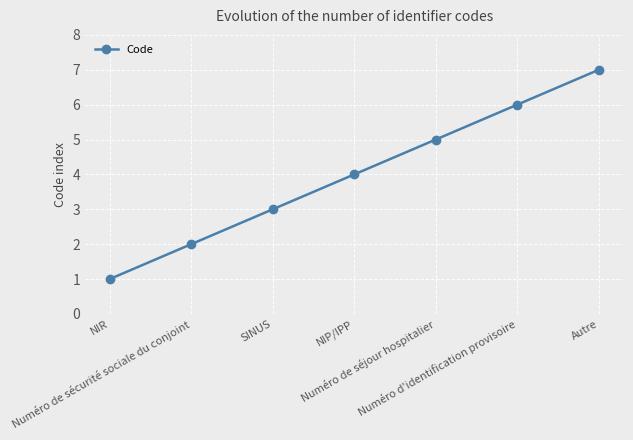

List the labels in order of value, smallest first.

NIR, Numéro de sécurité sociale du conjoint, SINUS, NIP/IPP, Numéro de séjour hospitalier, Numéro d'identification provisoire, Autre